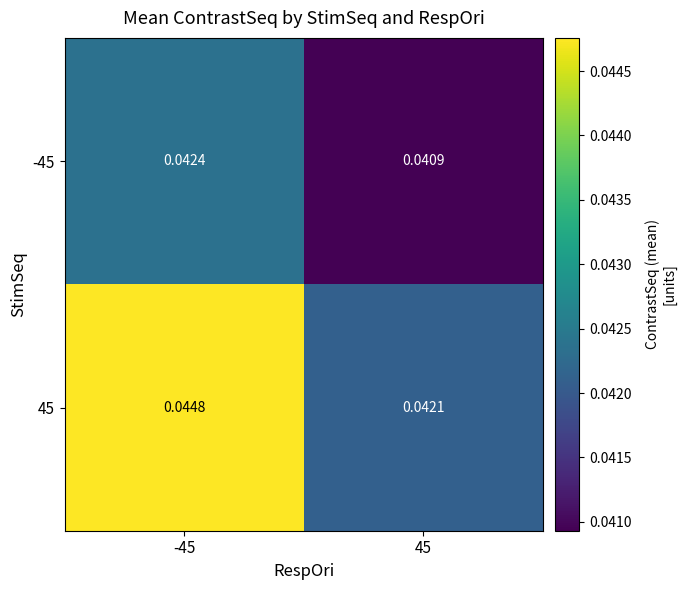

Is the value of 45 at -45 greater than the value of -45 at 45?

Yes